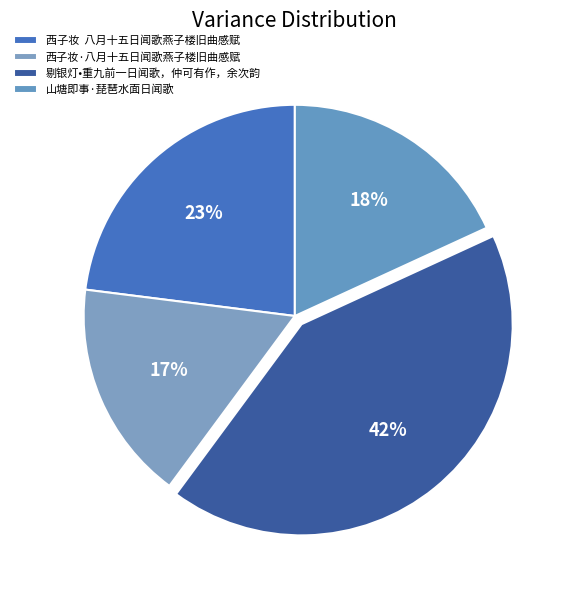

Is there any slice that represents more than half of the pie?

No